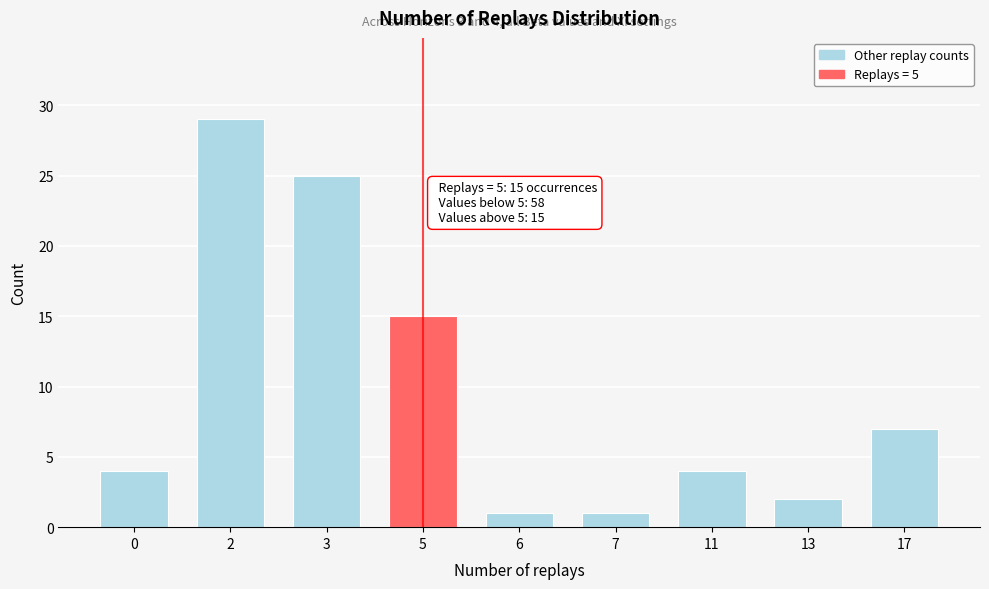

Reading left to right, extract all data points from this chart.

0=4	2=29	3=25	5=15	6=1	7=1	11=4	13=2	17=7